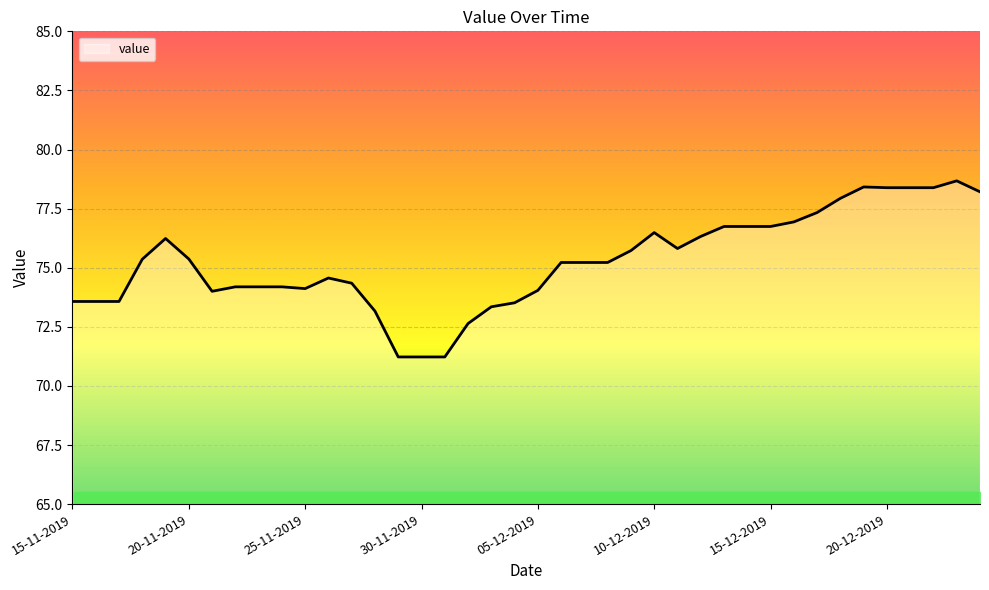

What is the smallest value displayed?

71.2